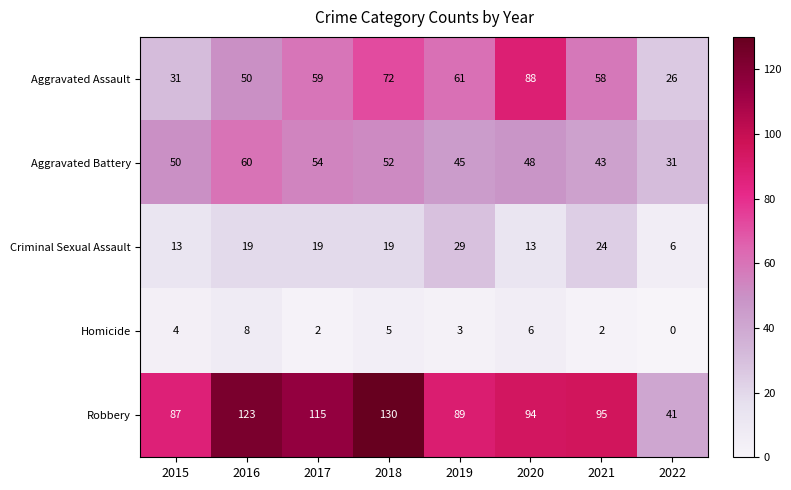

What is the average value of the Homicide series?

4